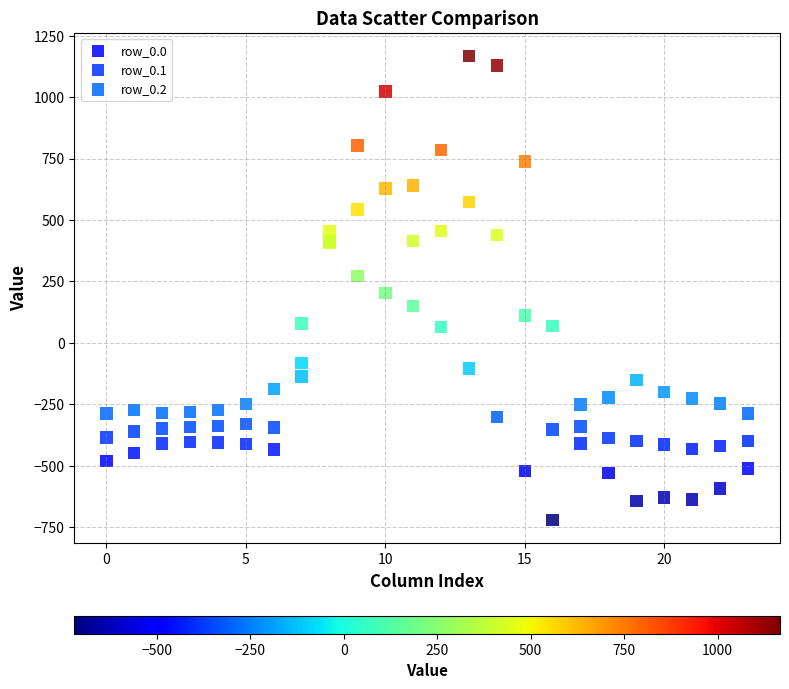

Which series reaches the maximum Y coordinate?

row_0.0